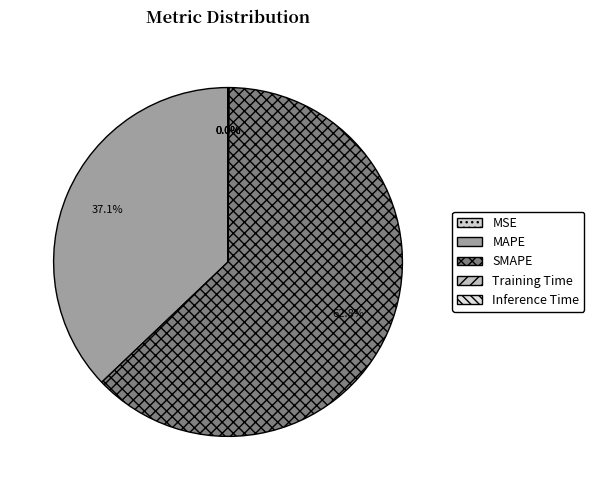

How many segments does this pie chart have?

5